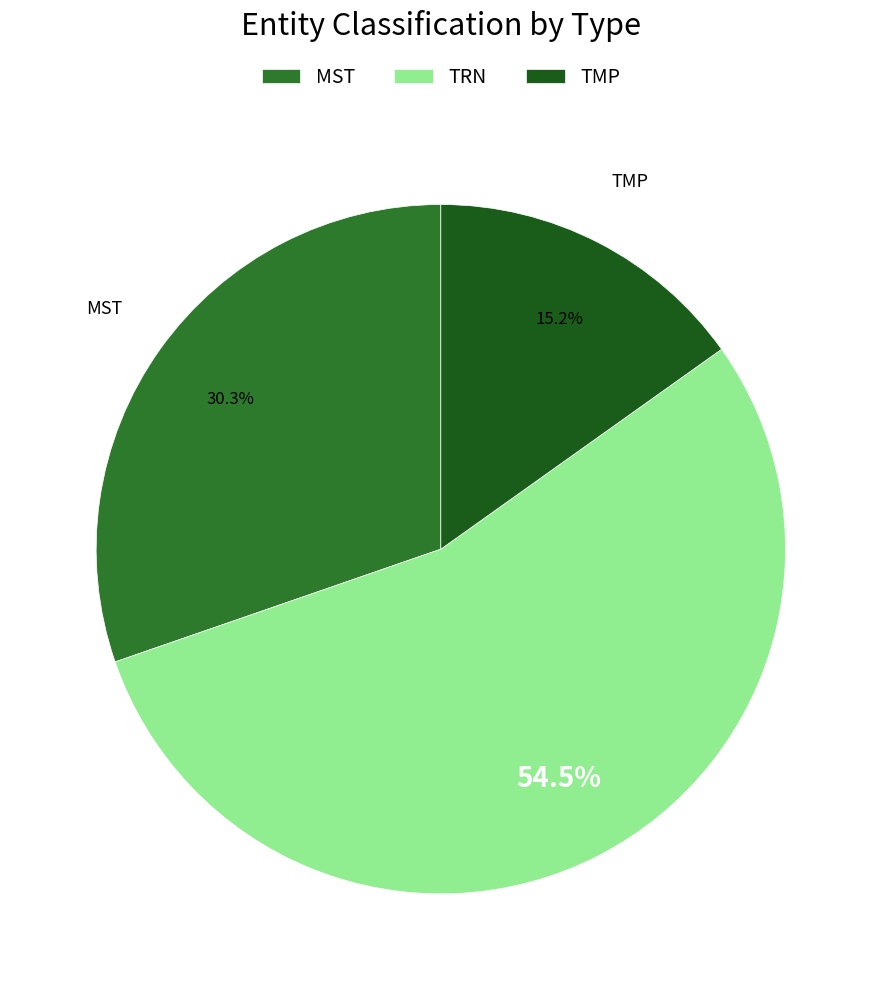

The TMP slice represents 15% of the pie. True or false?

True